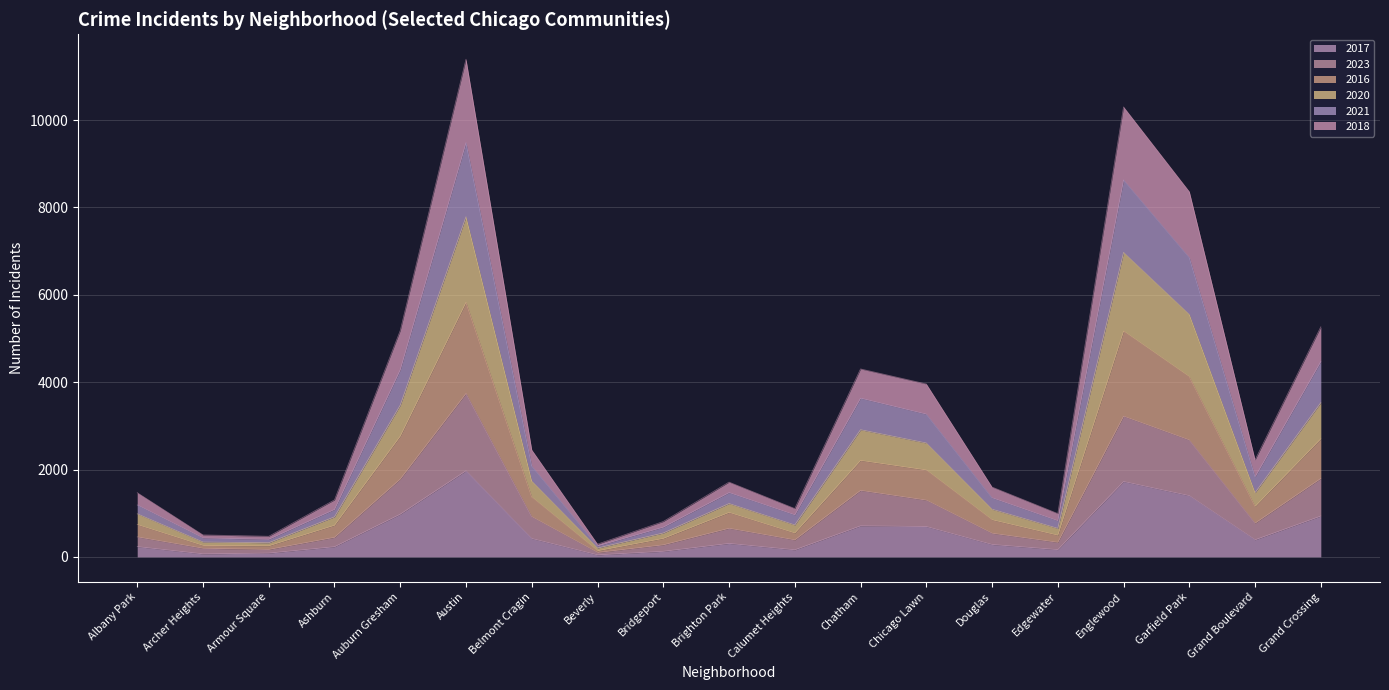

The value of 2017 at Garfield Park is 2185. True or false?

False